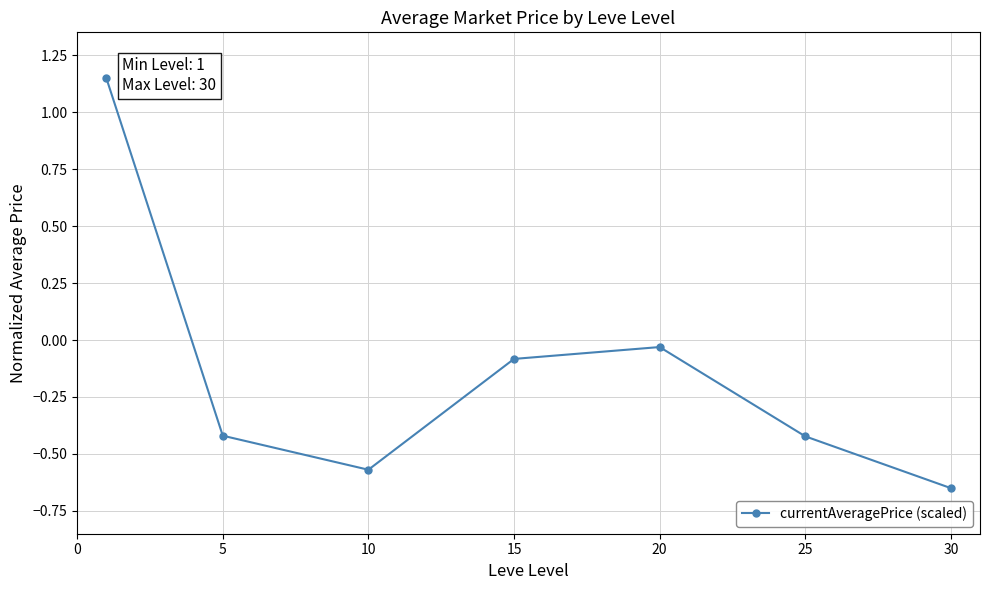

How many points are higher than both their immediate neighbors (excluding endpoints)?

1